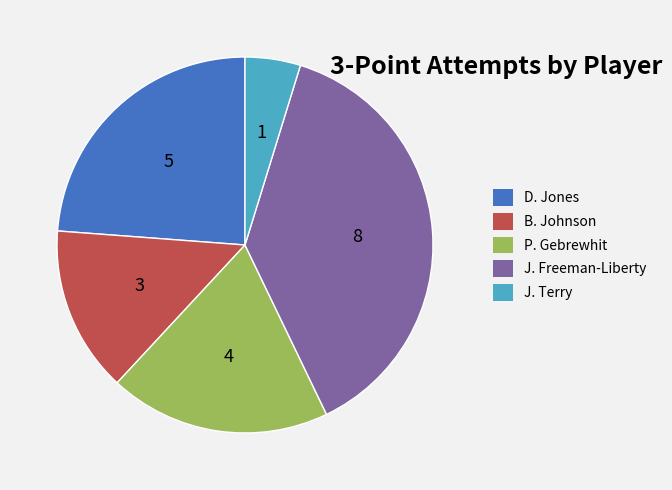

What is the ratio of the value at J. Terry to the value at B. Johnson?

0.3